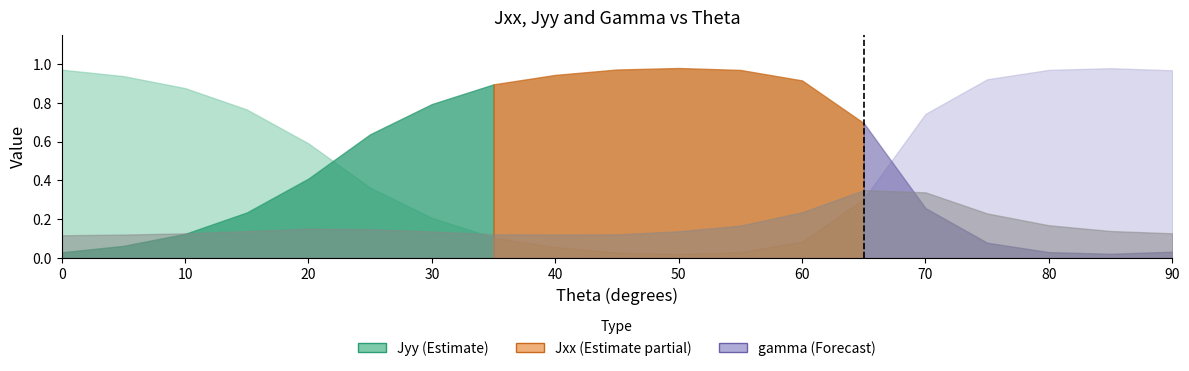

Count the number of data series in this chart.

3